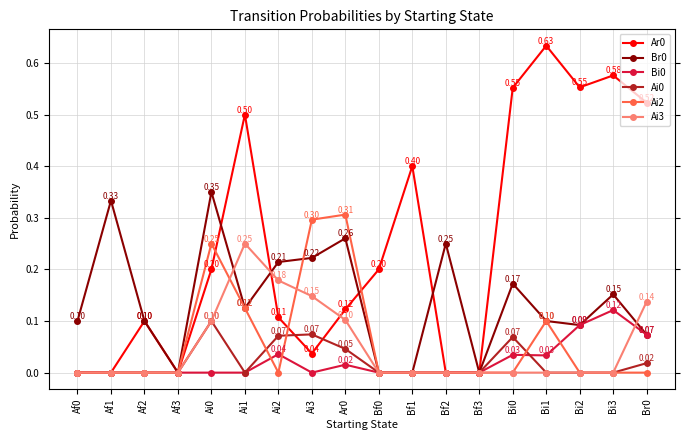

Does the chart have visible grid lines?

Yes